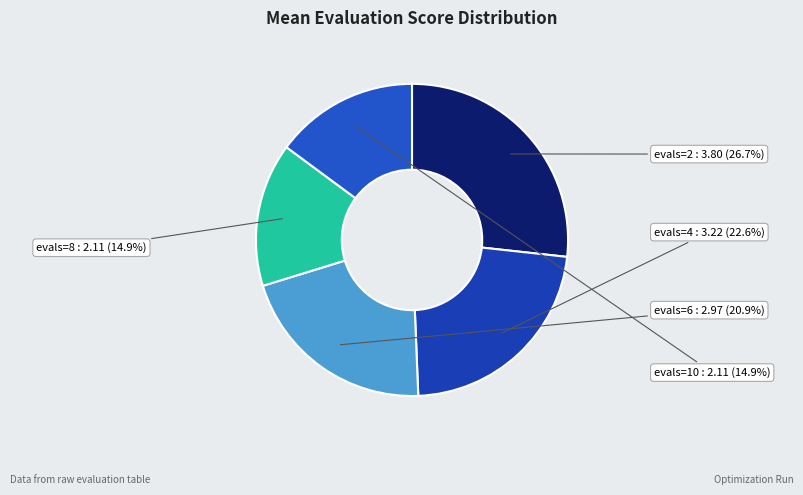

Does any single category account for the majority?

No